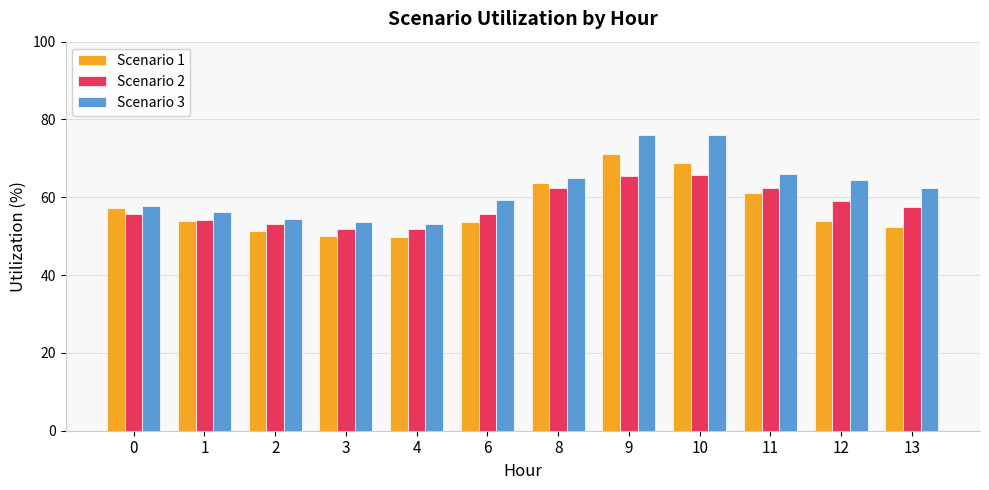

The value of Scenario 1 at 2 is 85.1. True or false?

False